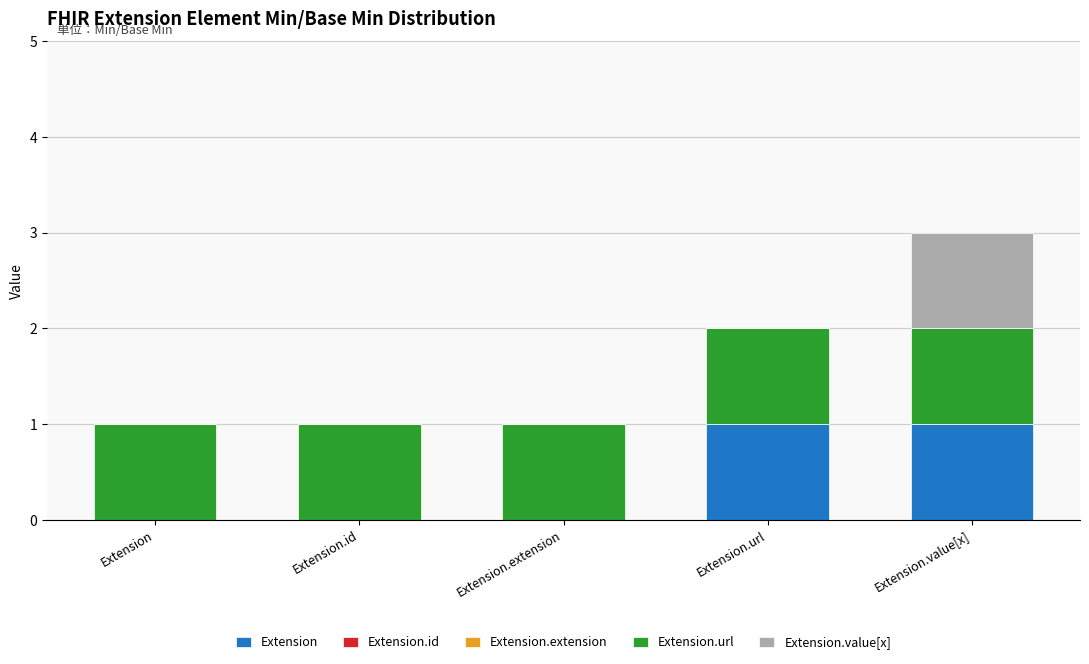

What is the total value across all series at Extension.value[x]?

3